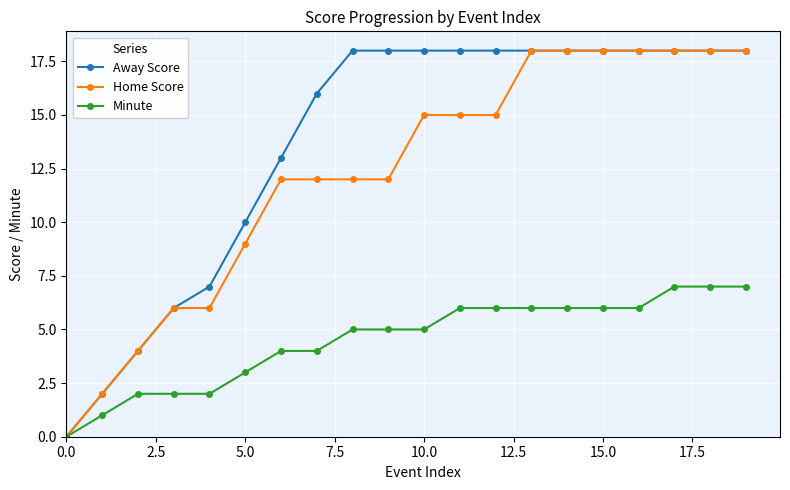

What is the greatest value displayed?

18